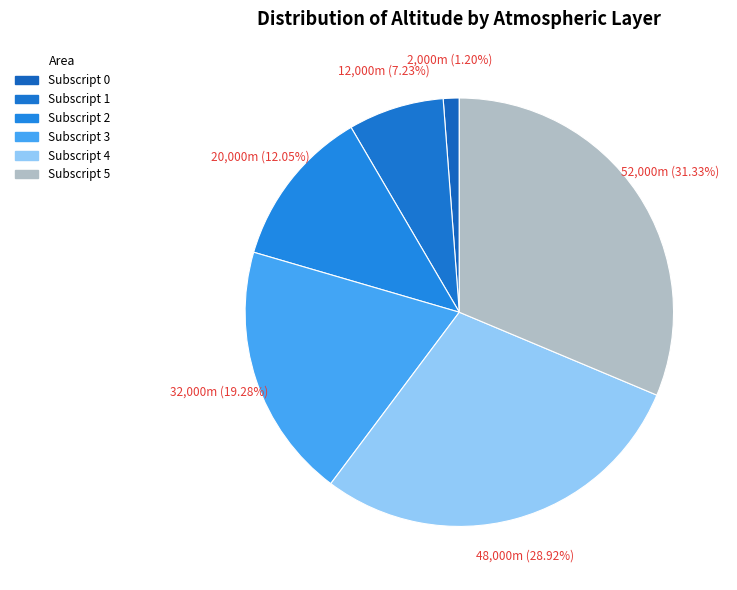

The Subscript 2 slice represents 12% of the pie. True or false?

True